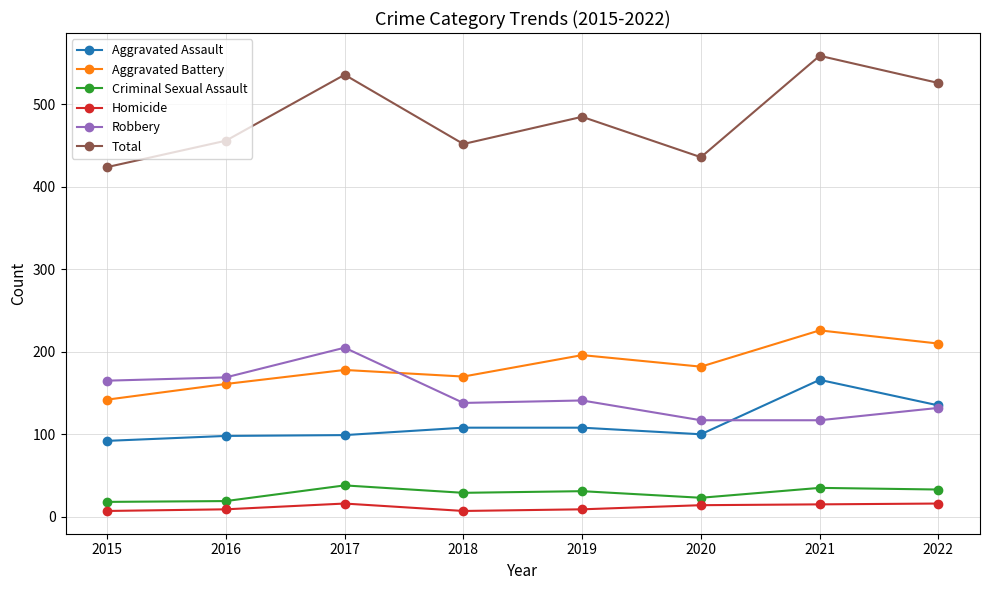

Count the number of categories in the chart.

8